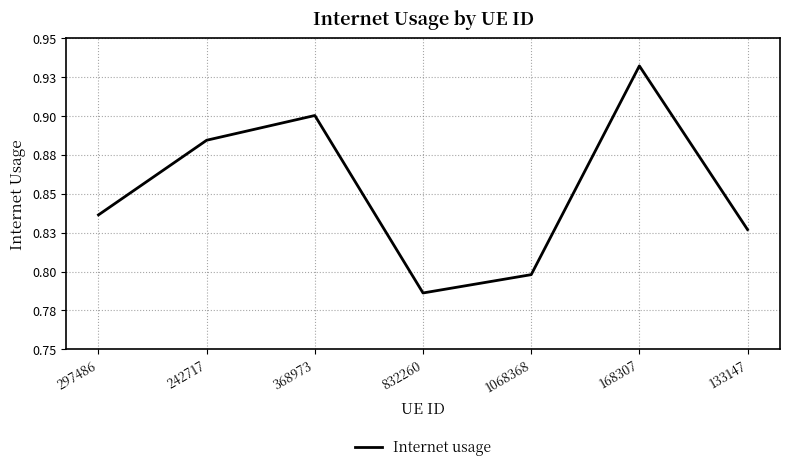

What is the label of the 1st point from the right?

133147